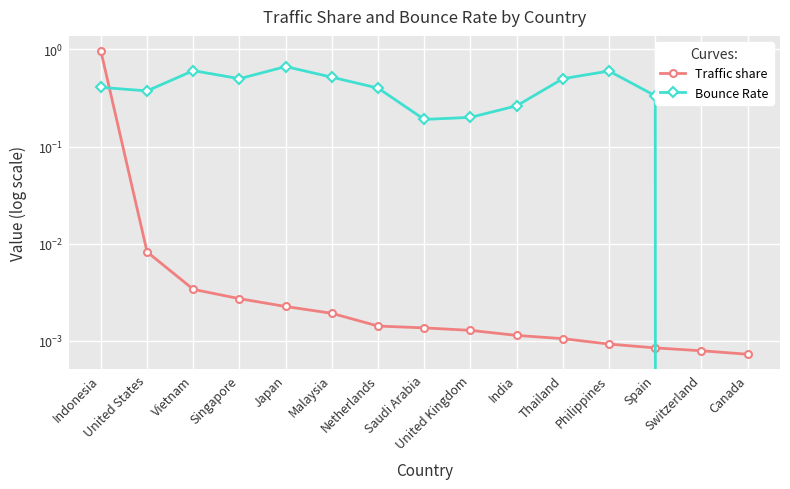

Between Philippines and India, which is larger?

India